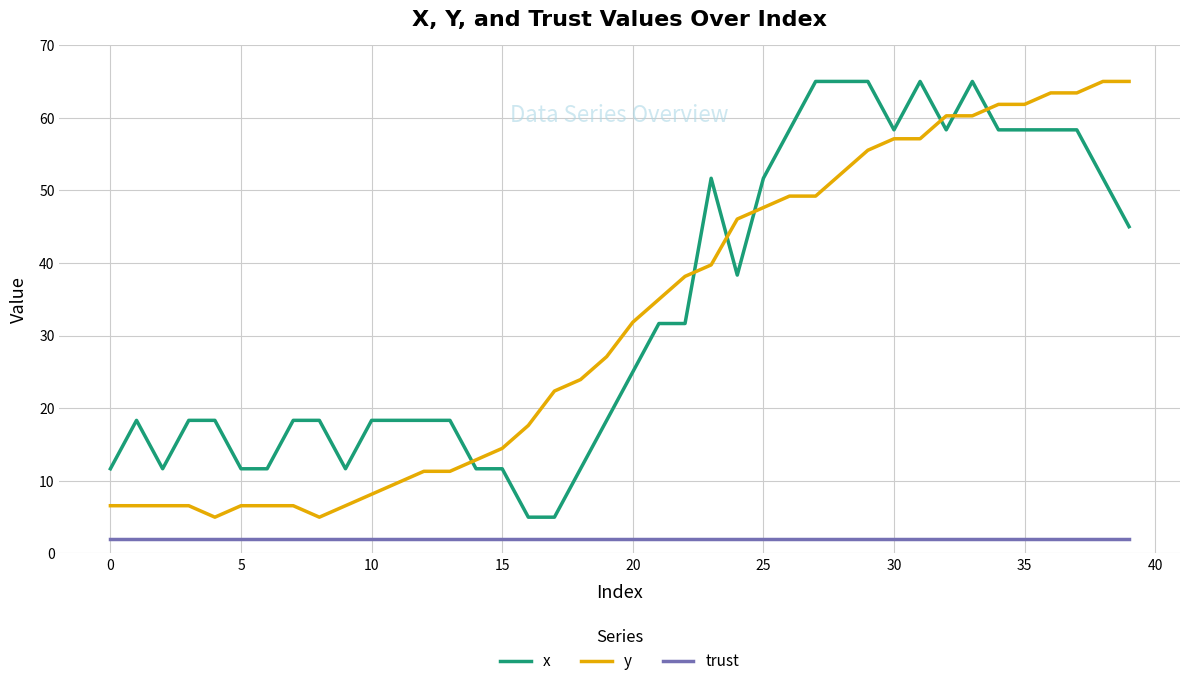

How many intersections are there between x and y?

7